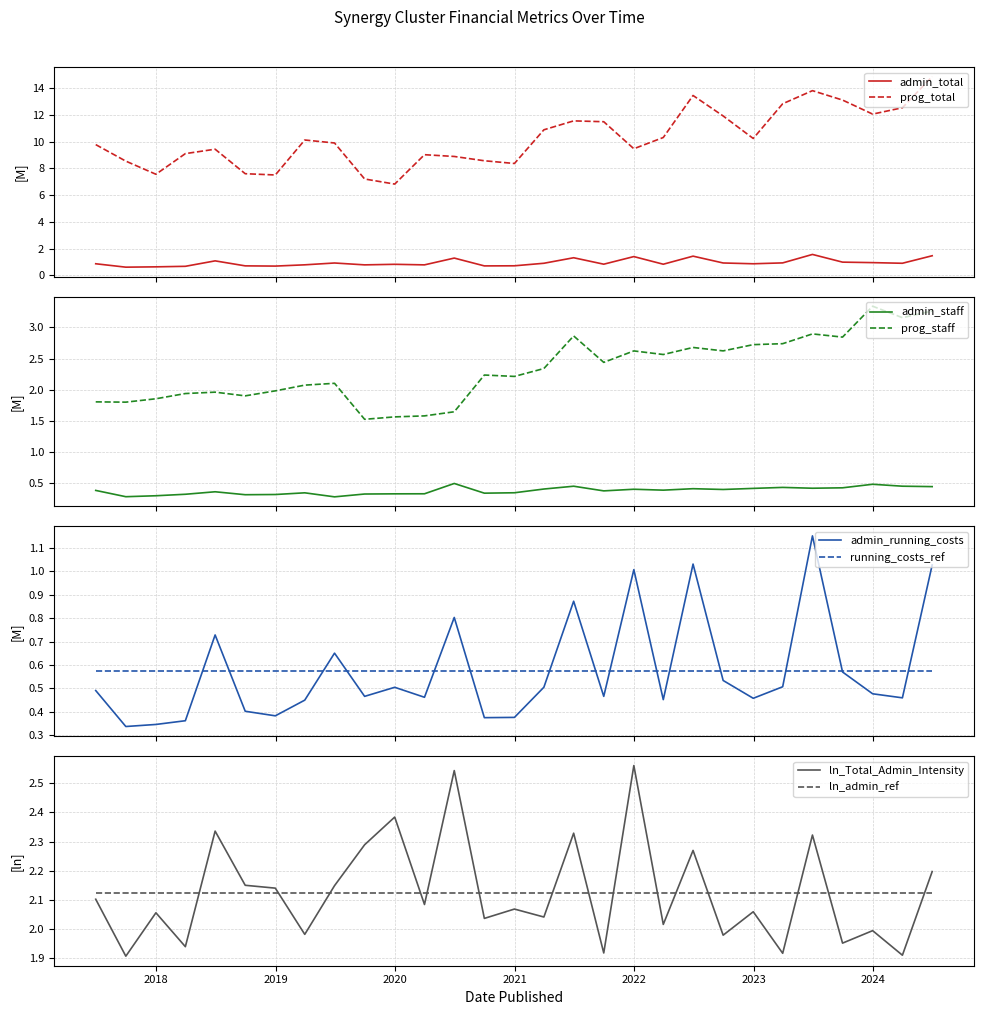

What is the value of the admin_total point at the 3rd from the left?

0.6